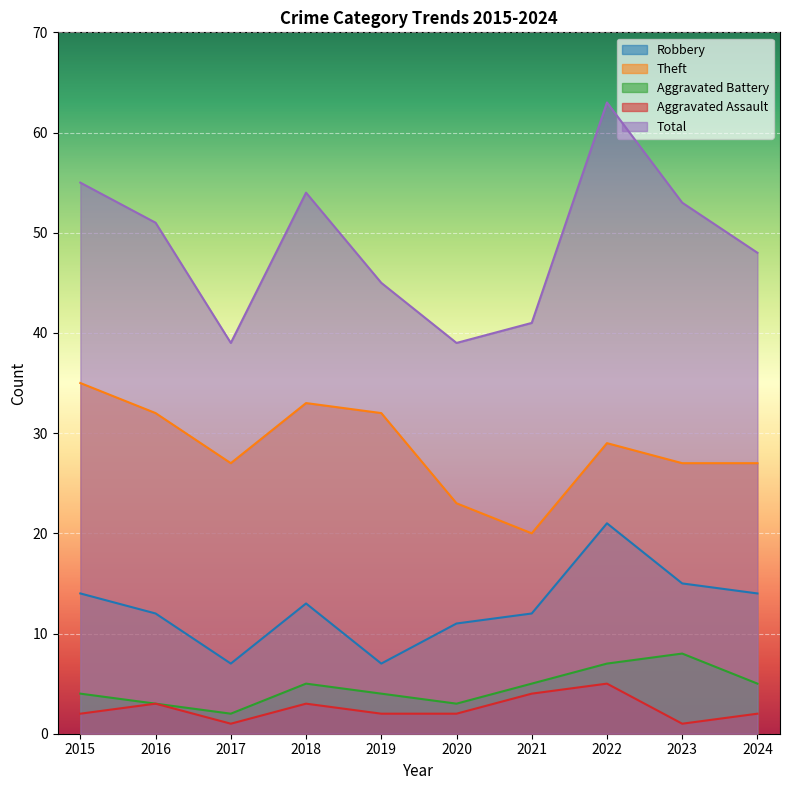

At how many categories does at least one series exceed 7?

10